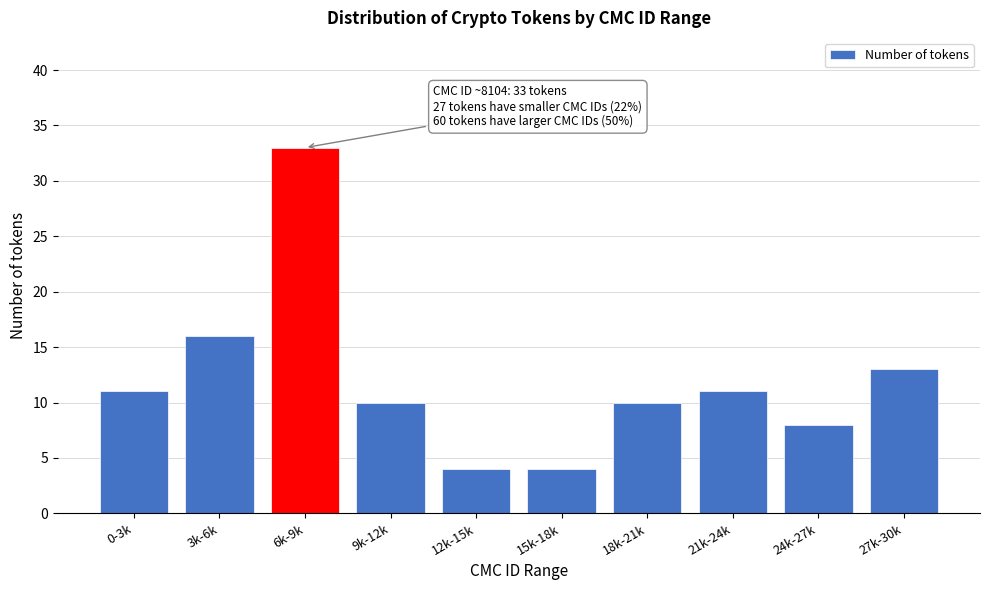

Reading right to left, extract all data points from this chart.

27k-30k=13	24k-27k=8	21k-24k=11	18k-21k=10	15k-18k=4	12k-15k=4	9k-12k=10	6k-9k=33	3k-6k=16	0-3k=11